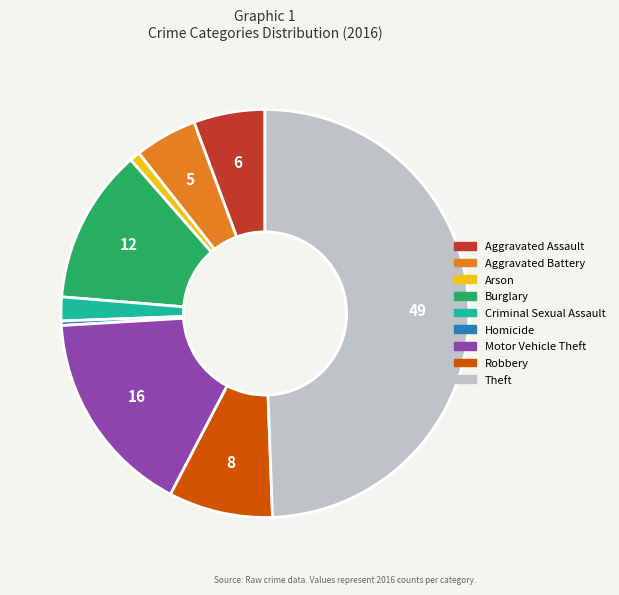

The Burglary slice represents 25% of the pie. True or false?

False